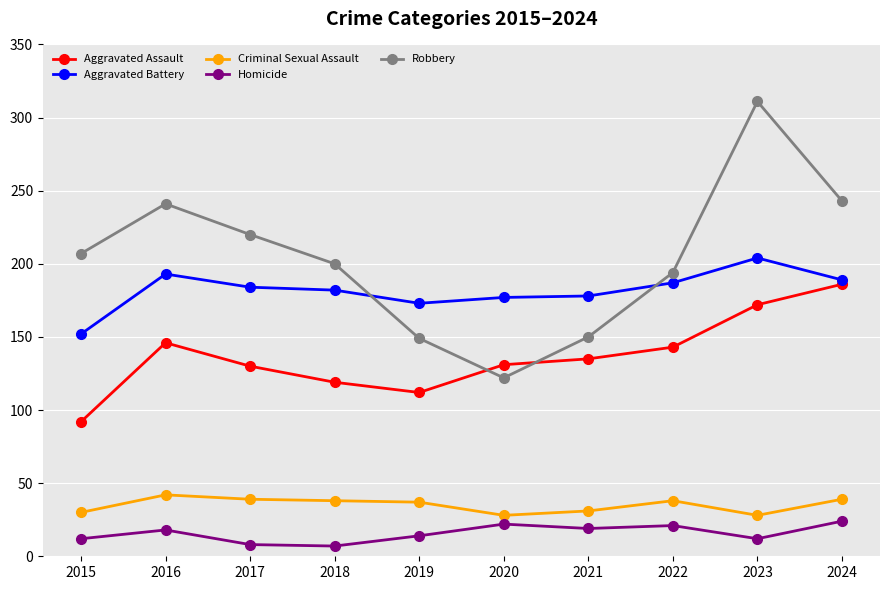

Does the chart display data point markers on the line(s)?

Yes